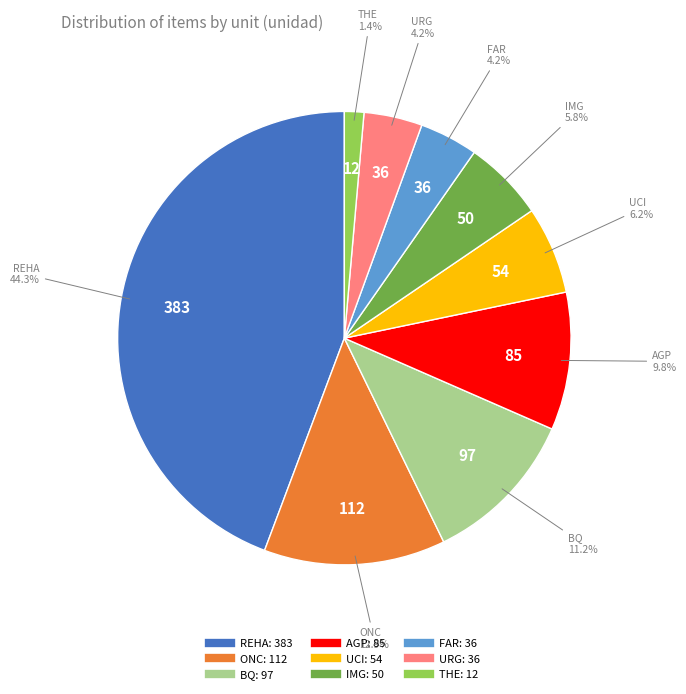

To the nearest percent, what is the average slice percentage?

11%